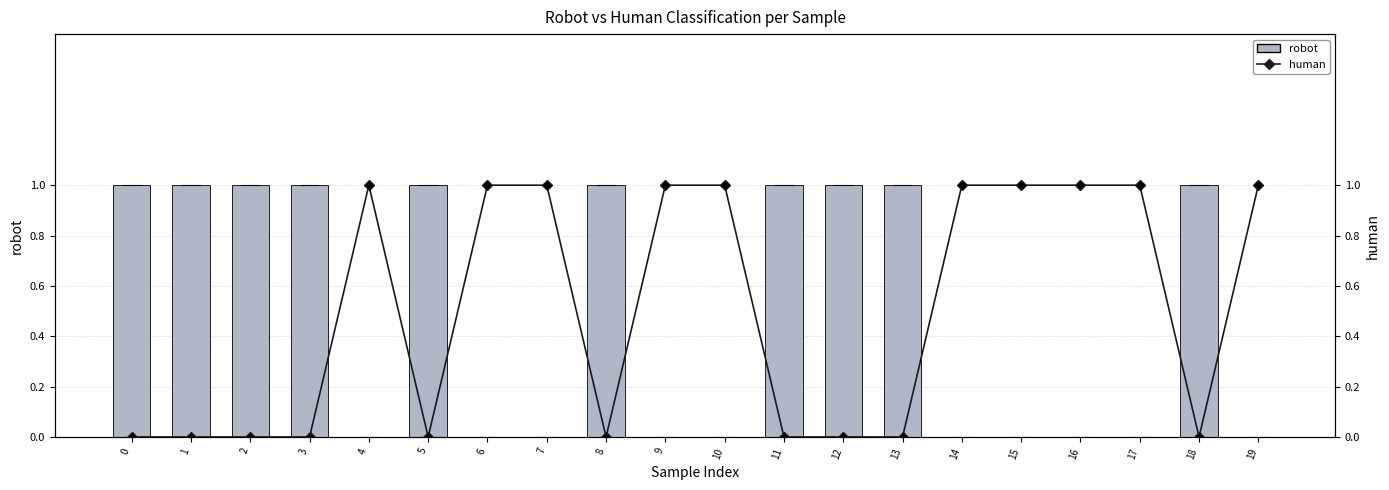

Reading left to right, transcribe all the data shown in this chart.

robot: 1	1	1	1	0	1	0	0	1	0	0	1	1	1	0	0	0	0	1	0
human: 0	0	0	0	1	0	1	1	0	1	1	0	0	0	1	1	1	1	0	1